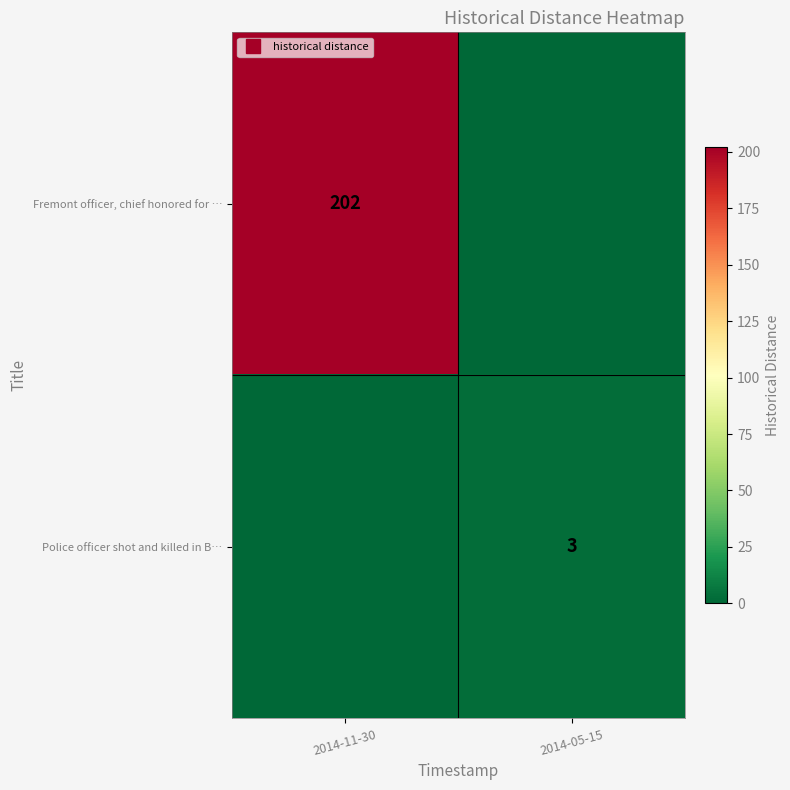

How many values in row_0 are above zero?

1